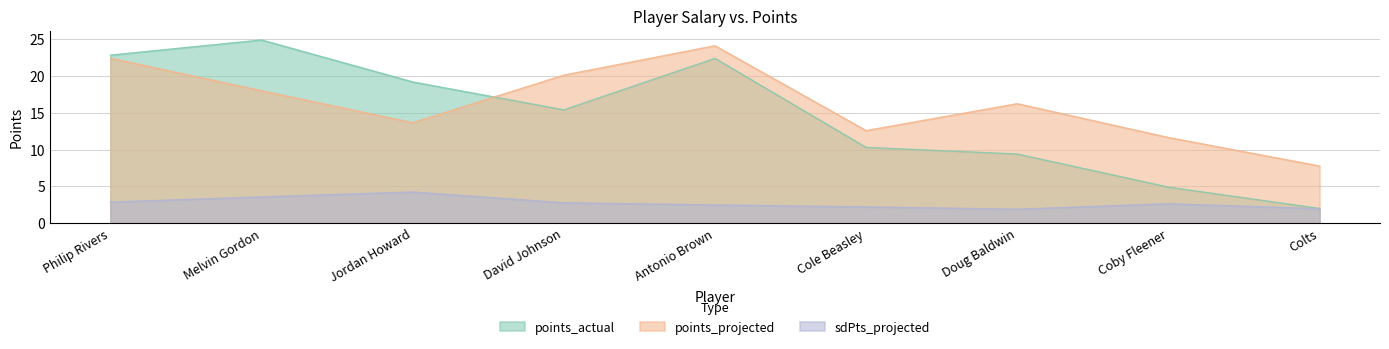

The value of points_actual at Jordan Howard is 10.4. True or false?

False